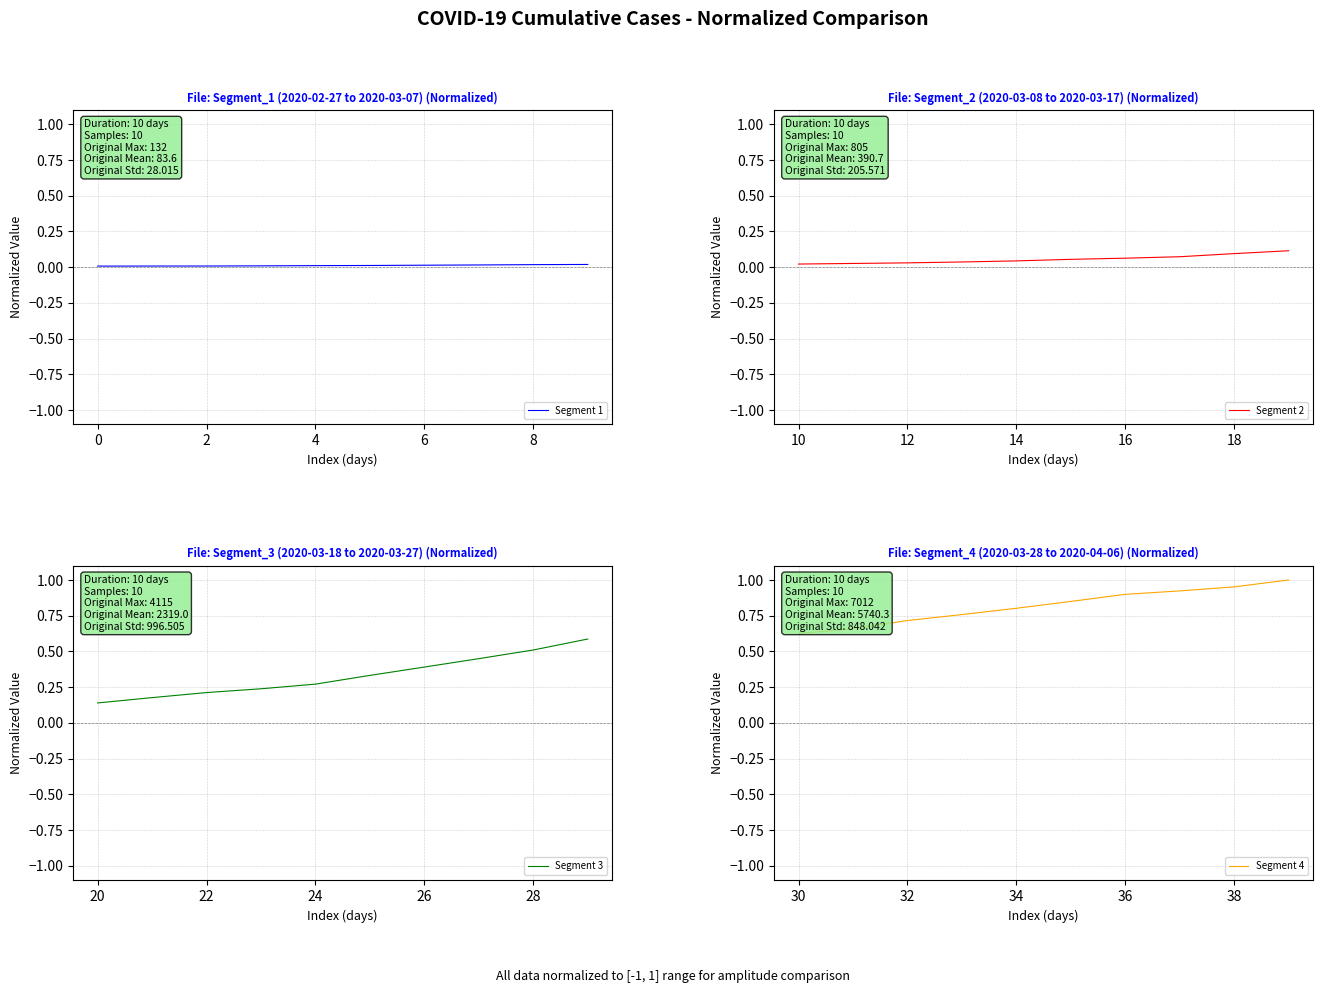

What is the highest value of the Segment 3 series?

0.6